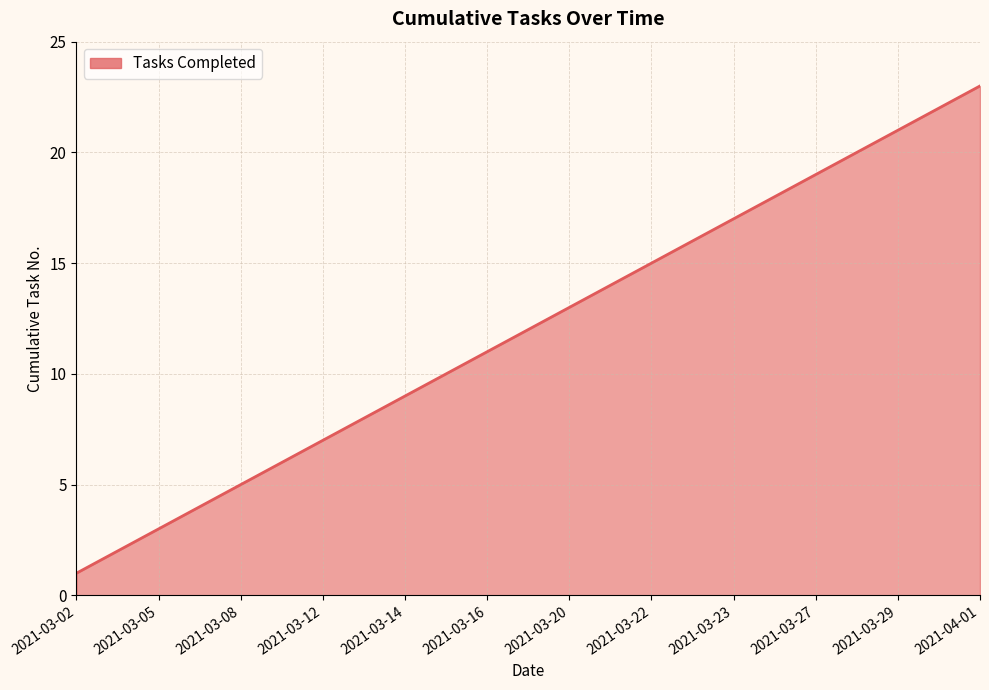

What is the minimum value shown in the chart?

1